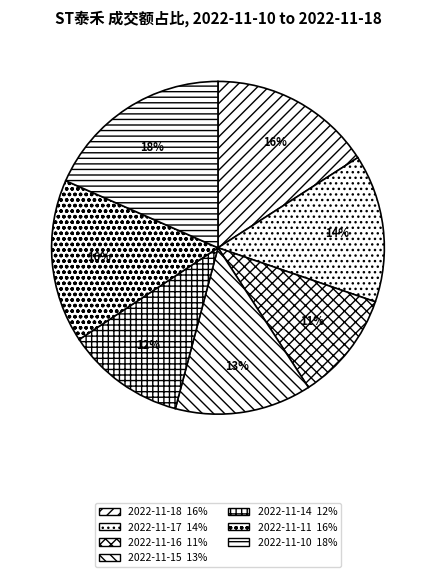

What percentage is the 2022-11-17 slice, to the nearest percent?

14%